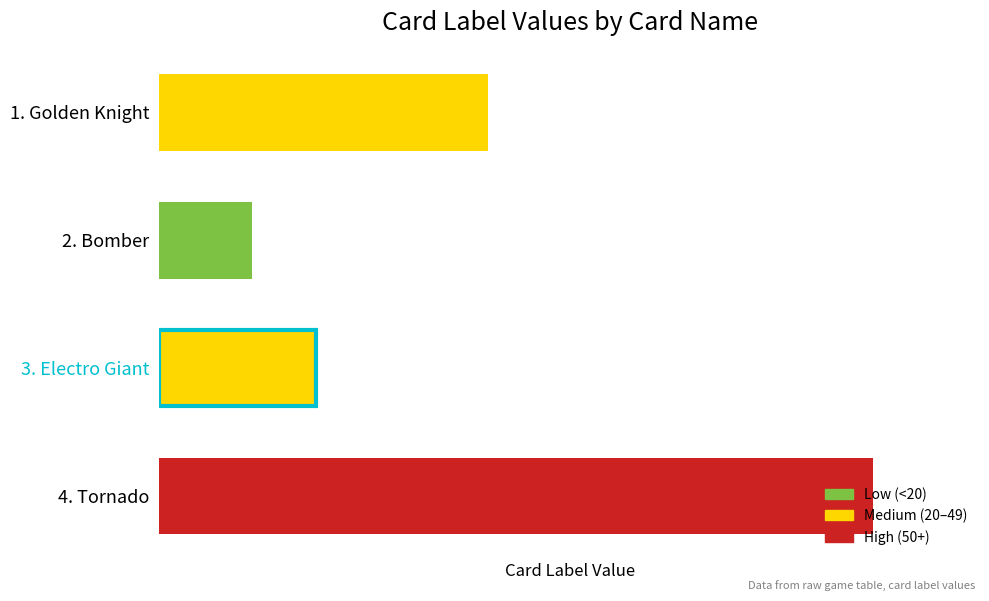

At which category does the chart reach its peak across all series?

4. Tornado